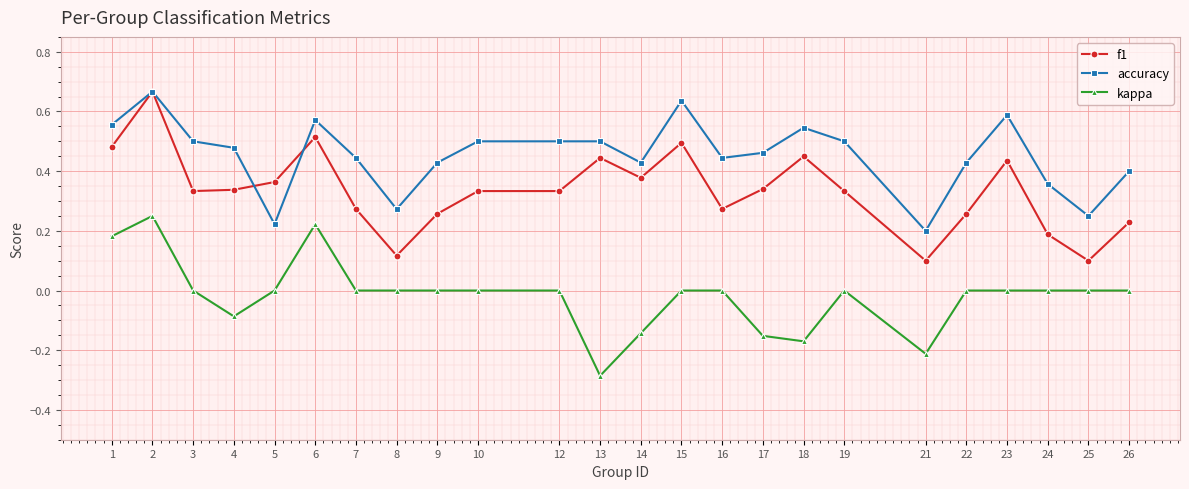

Which series changed the most between 15 and 24?

f1